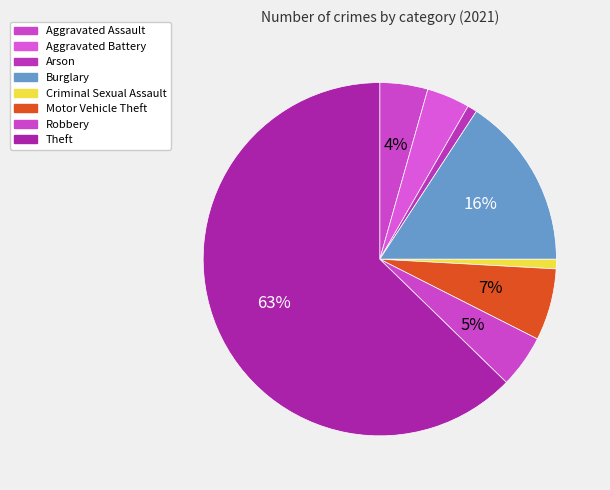

Which slice is the largest?

Theft